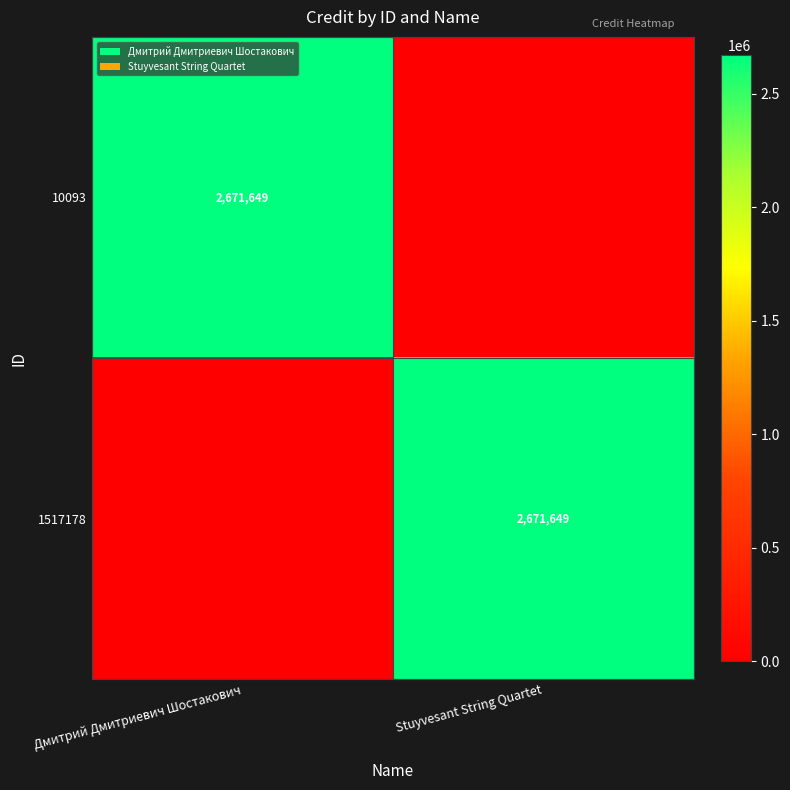

The 1517178 series shows 4335357 at Stuyvesant String Quartet. True or false?

False